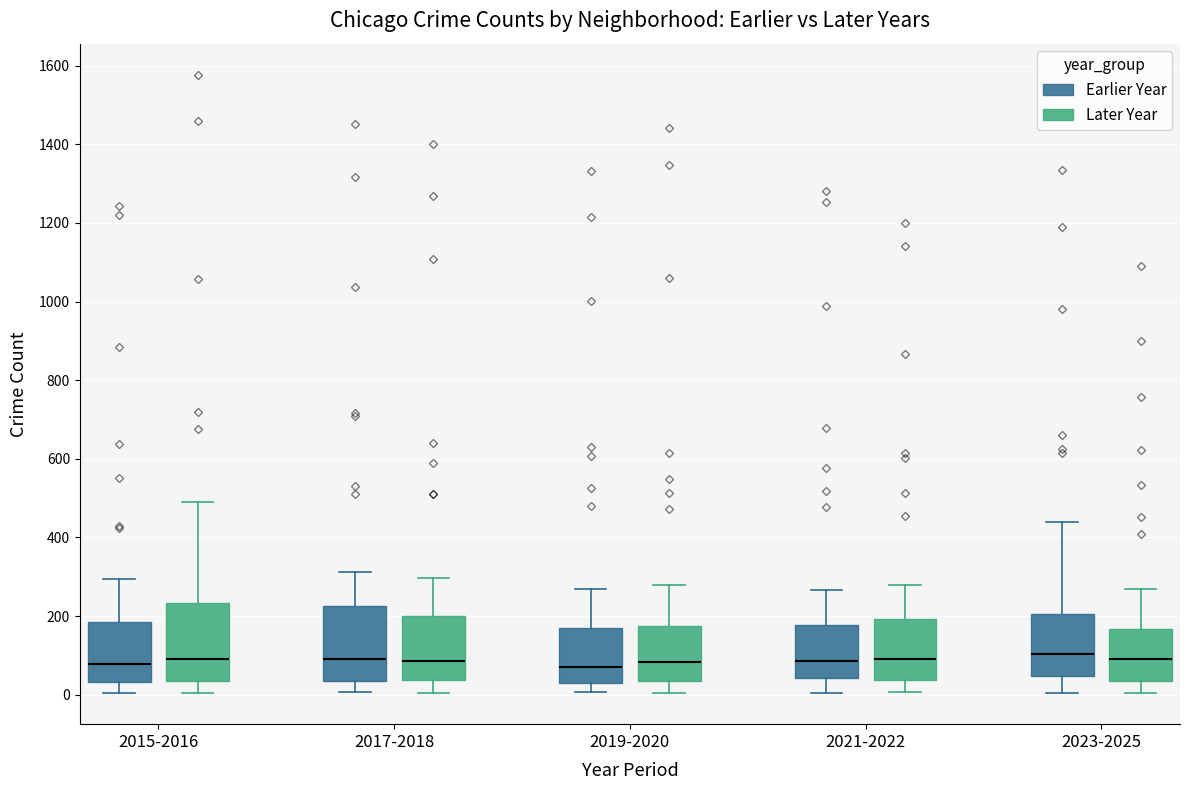

Where does the median line of the box for 2023-2025 (Later Year) sit on the y-axis? The values are not printed on the chart, so give them approximately, as read against the axis.

100